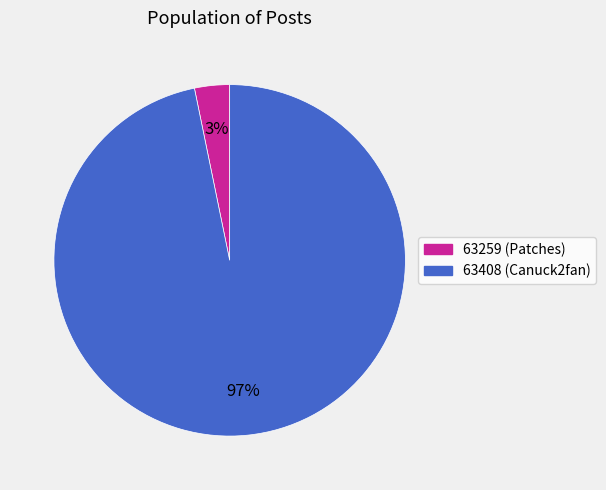

Which has a higher value, 63259 or 63408?

63408